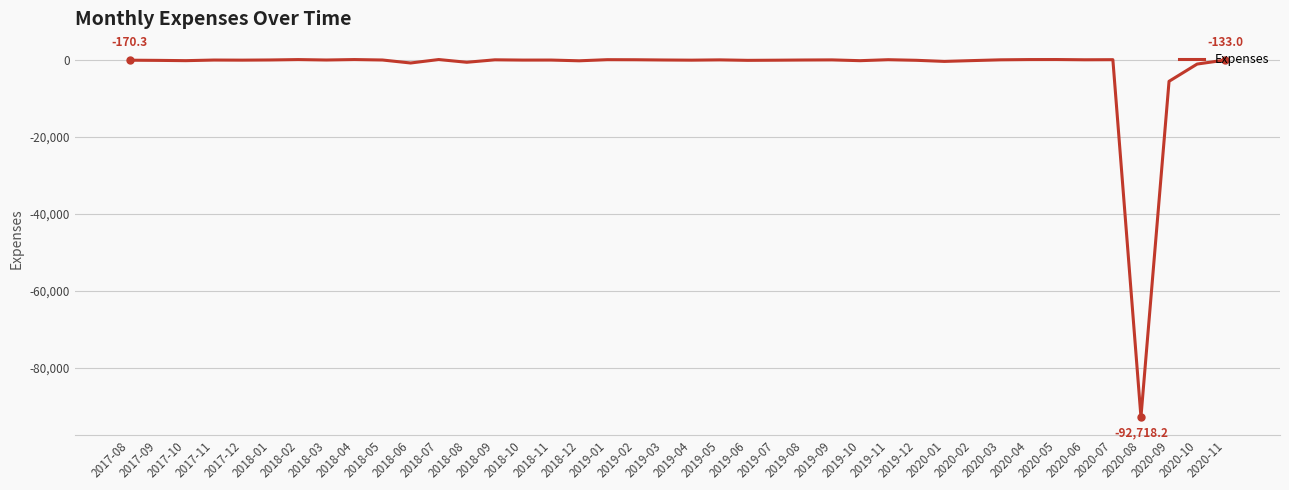

What is the minimum value shown in the chart?

-92718.2